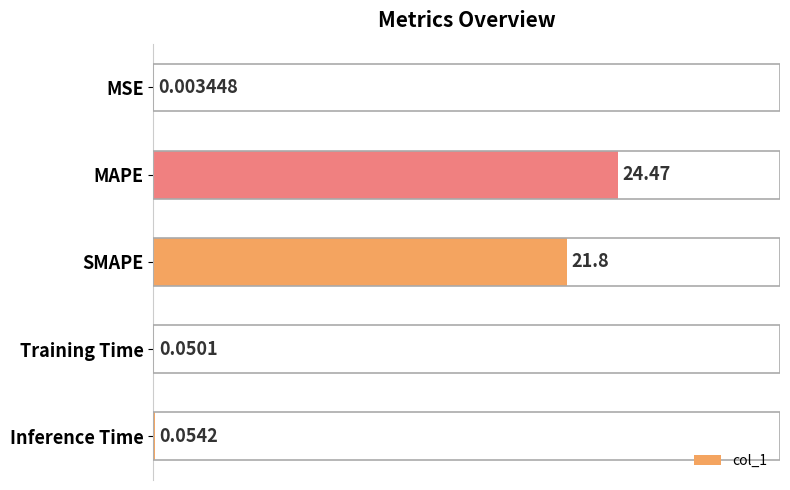

What is the change in value from MAPE to Inference Time?

-24.4